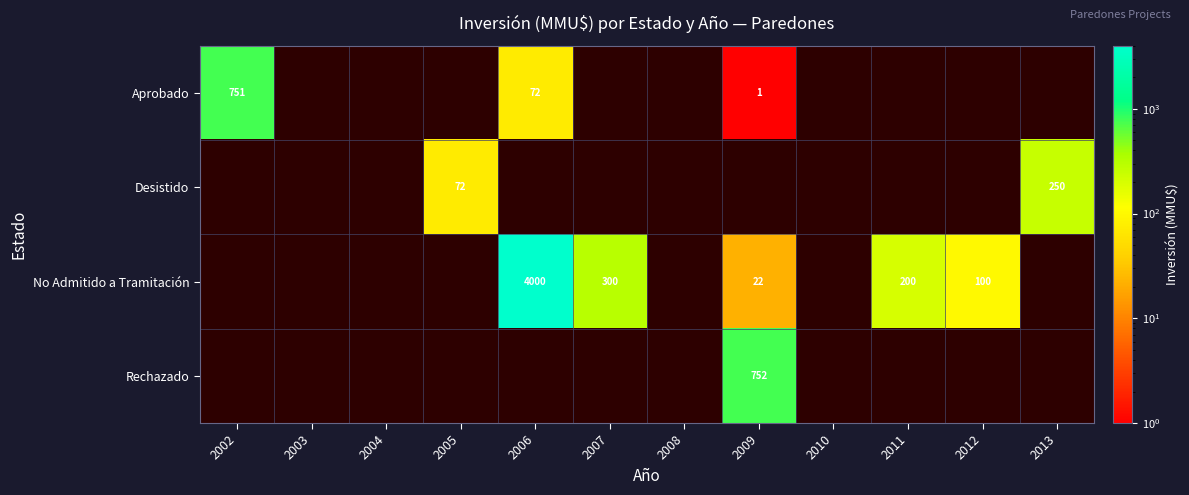

True or false: No Admitido a Tramitación has a value of 29 at 2009.

False